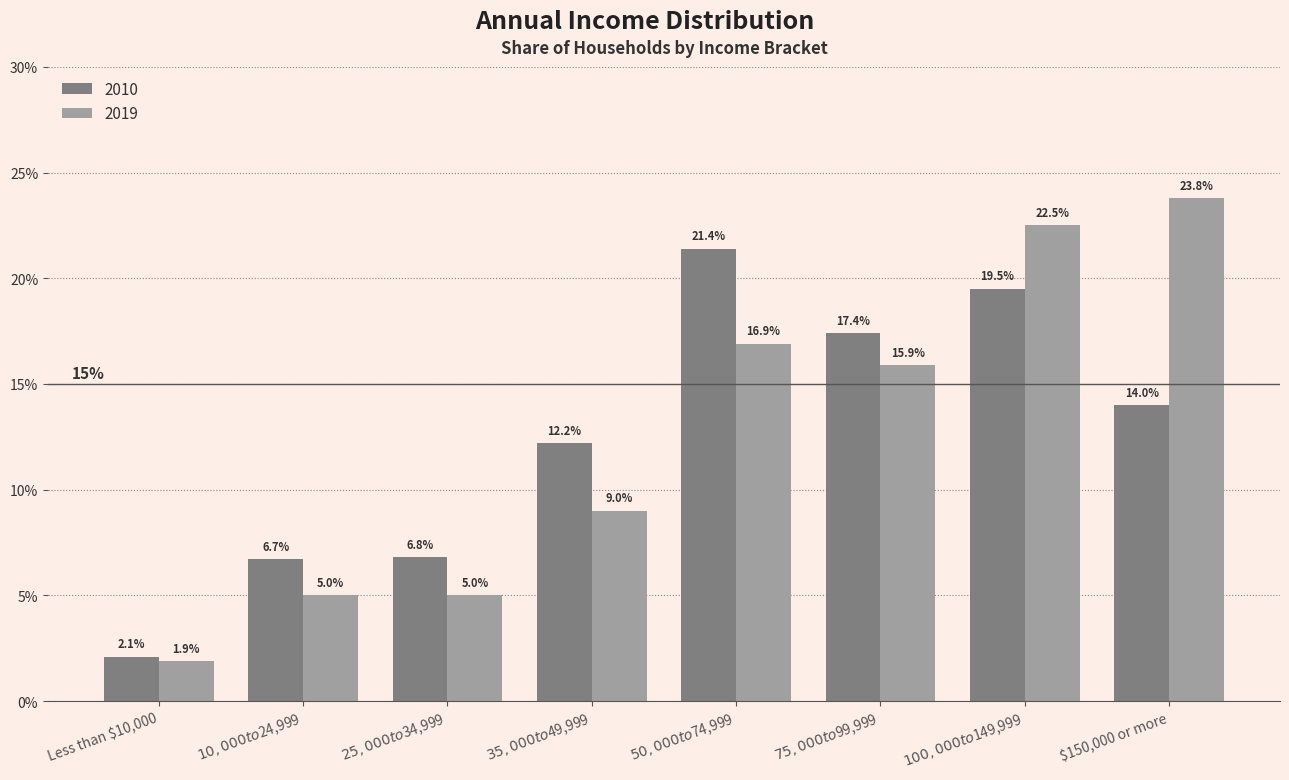

Reading left to right, list all the values displayed in this chart.

2010: 0.0	0.1	0.1	0.1	0.2	0.2	0.2	0.1
2019: 0.0	0.1	0.1	0.1	0.2	0.2	0.2	0.2